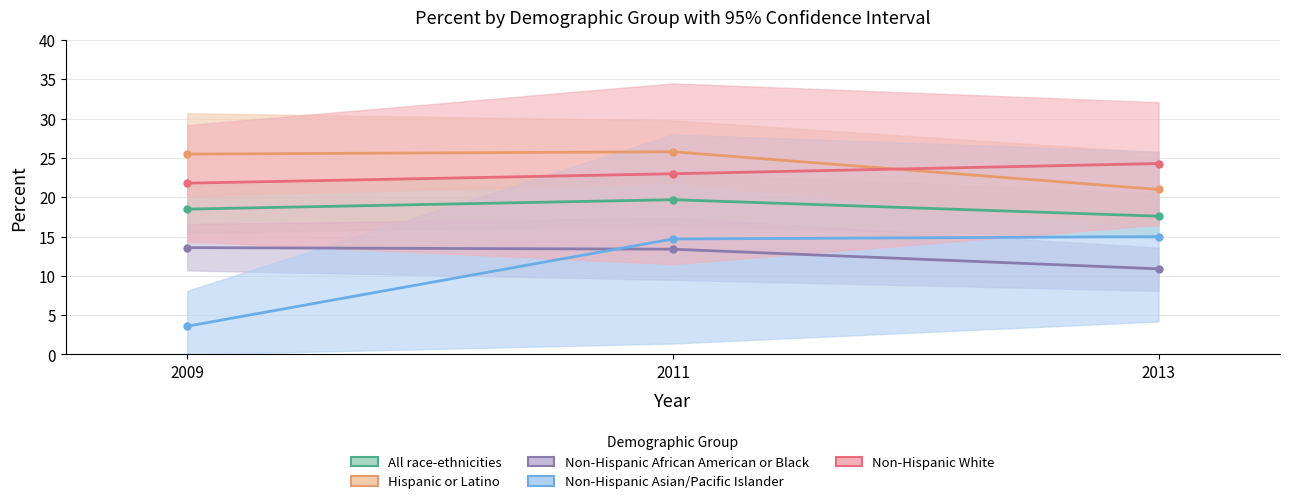

Reading left to right, extract all data points from this chart.

All race-ethnicities: 18.5	19.7	17.6
Hispanic or Latino: 25.5	25.8	21.0
Non-Hispanic African American or Black: 13.6	13.4	10.9
Non-Hispanic Asian/Pacific Islander: 3.6	14.7	15.0
Non-Hispanic White: 21.8	23.0	24.3